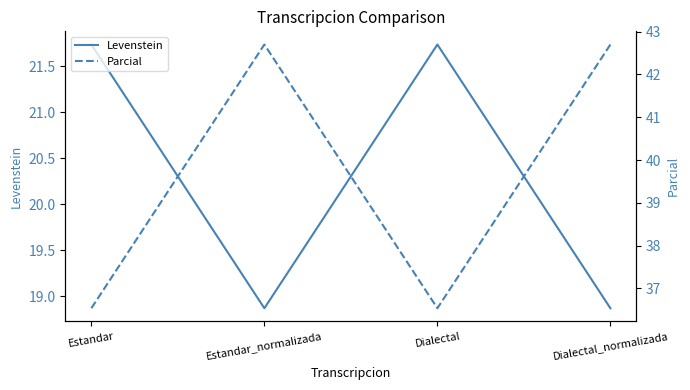

Which series changed the most between Dialectal and Dialectal_normalizada?

Parcial